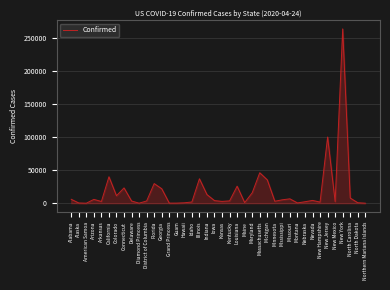

What is the average value?

18283